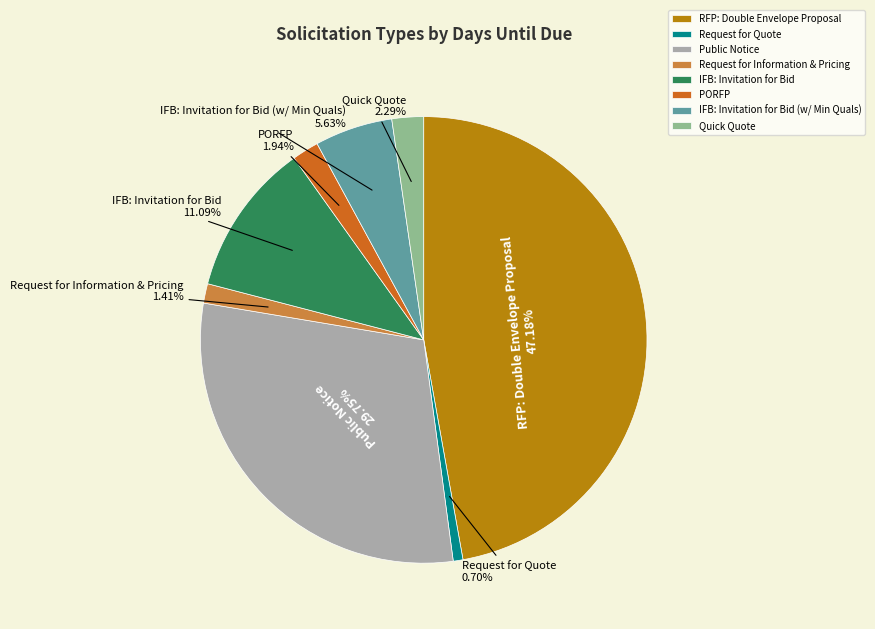

True or false: Quick Quote accounts for 9% of the total.

False